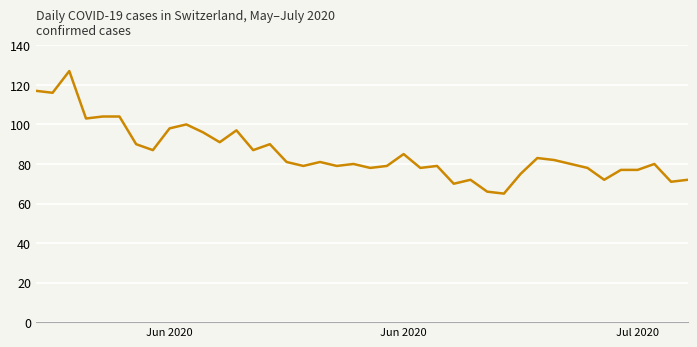

What is the difference between the maximum and minimum values?

62